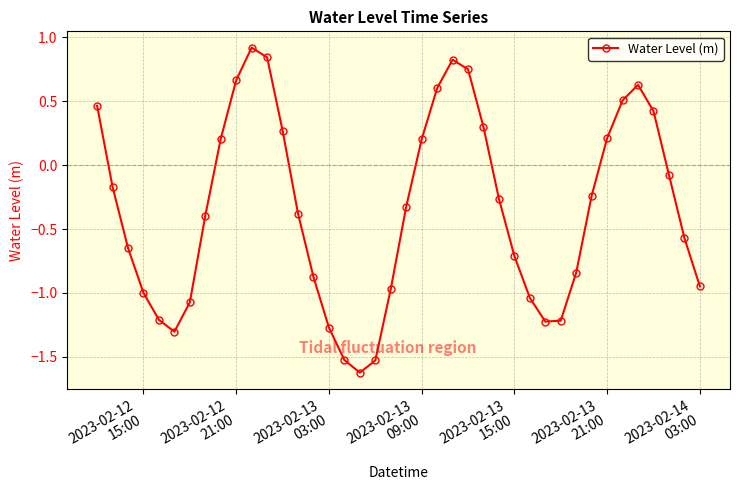

What is the difference between the maximum and minimum values?

2.5